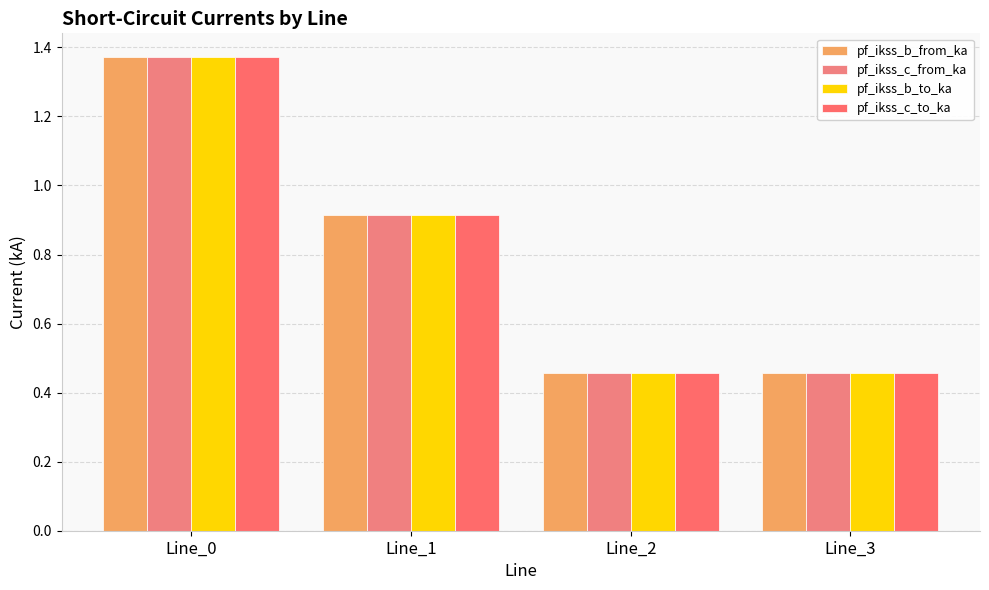

List the labels in order of pf_ikss_c_to_ka value, smallest first.

Line_2, Line_3, Line_1, Line_0